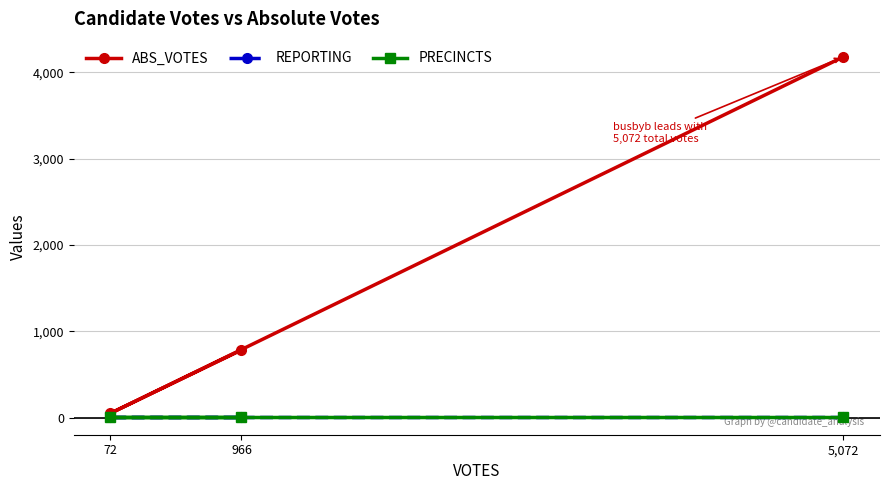

Reading left to right, extract all data points from this chart.

ABS_VOTES: 5,072=4181	72=50	966=783
REPORTING: 5,072=10	72=10	966=10
PRECINCTS: 5,072=10	72=10	966=10